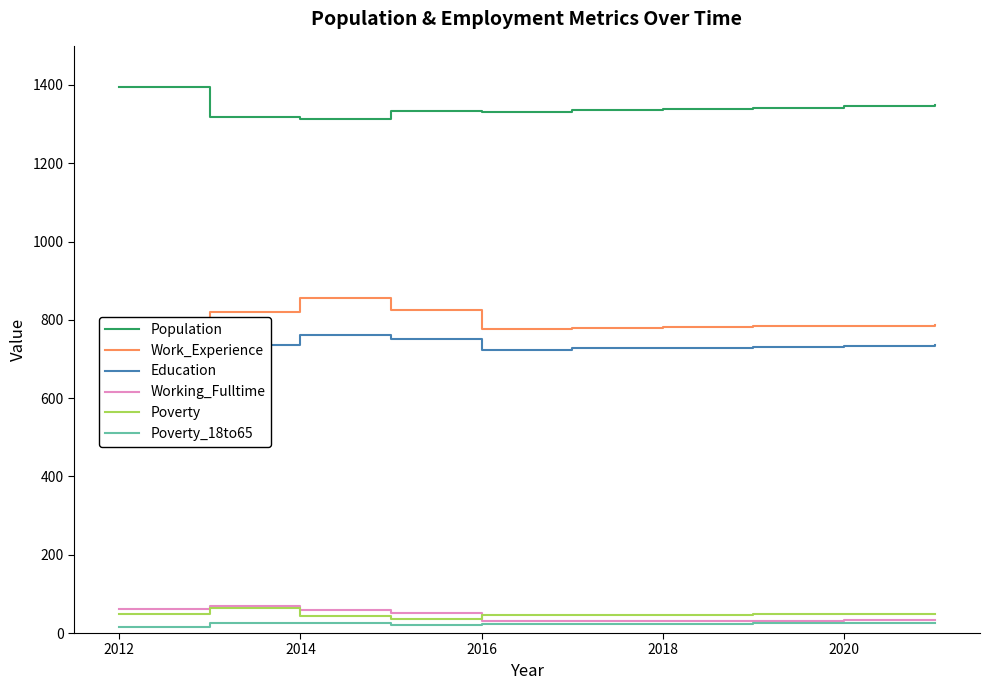

The value of Poverty at 2012 is 48. True or false?

True